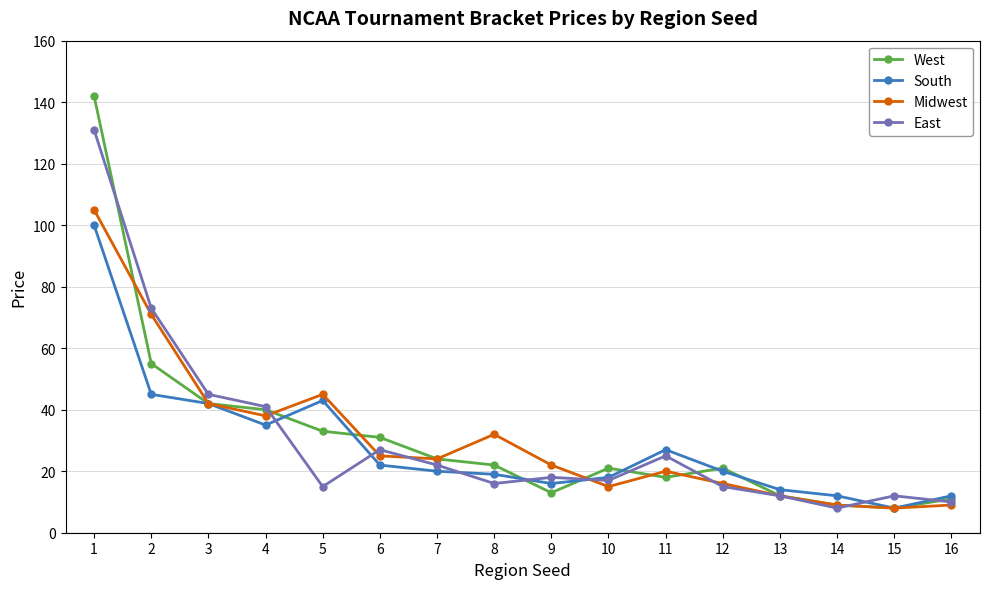

How many data points in East are less than 18?

8